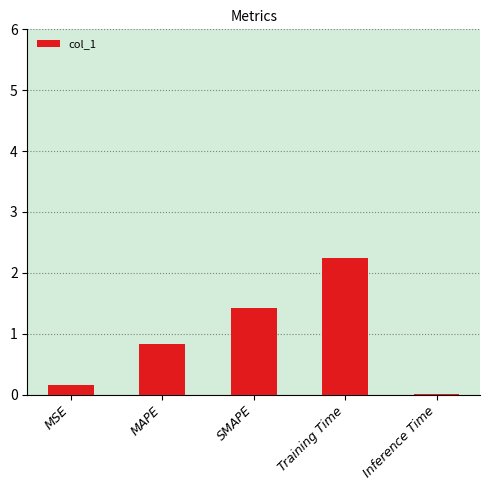

Count the number of categories in the chart.

5